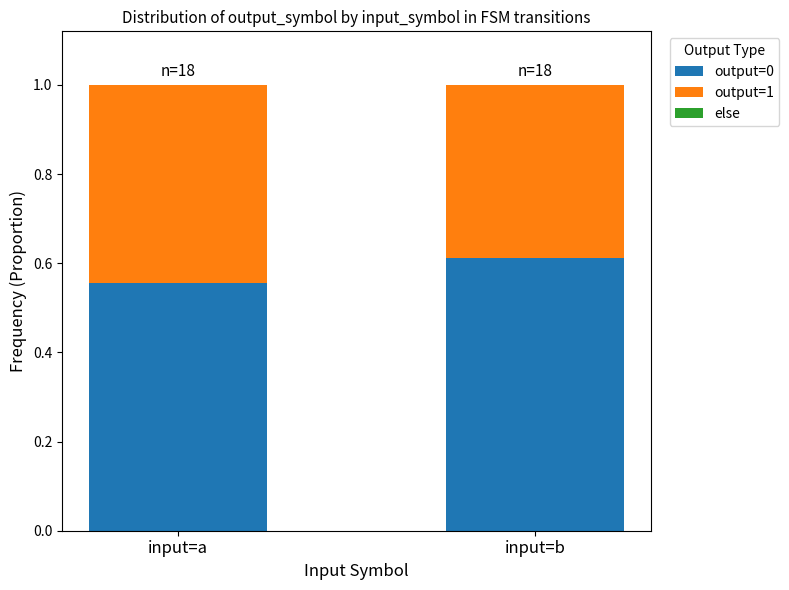

What is the total value across all series at input=a?

1.0